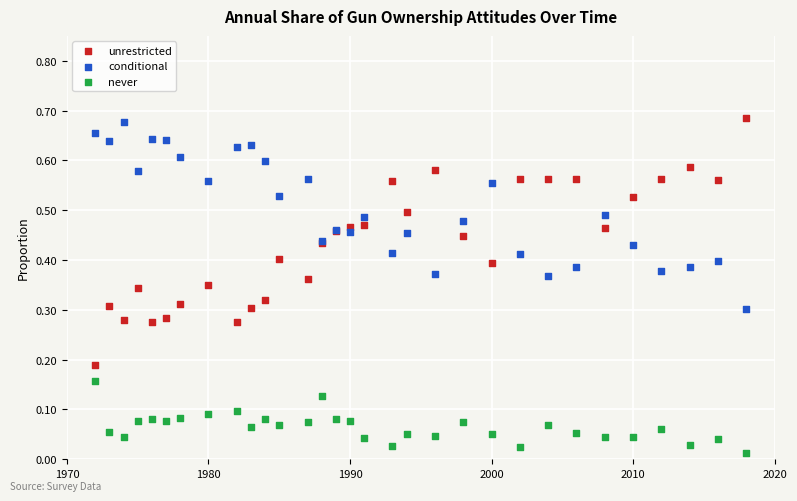

What is the X range (max minus min) for the scatter plot?

46.0